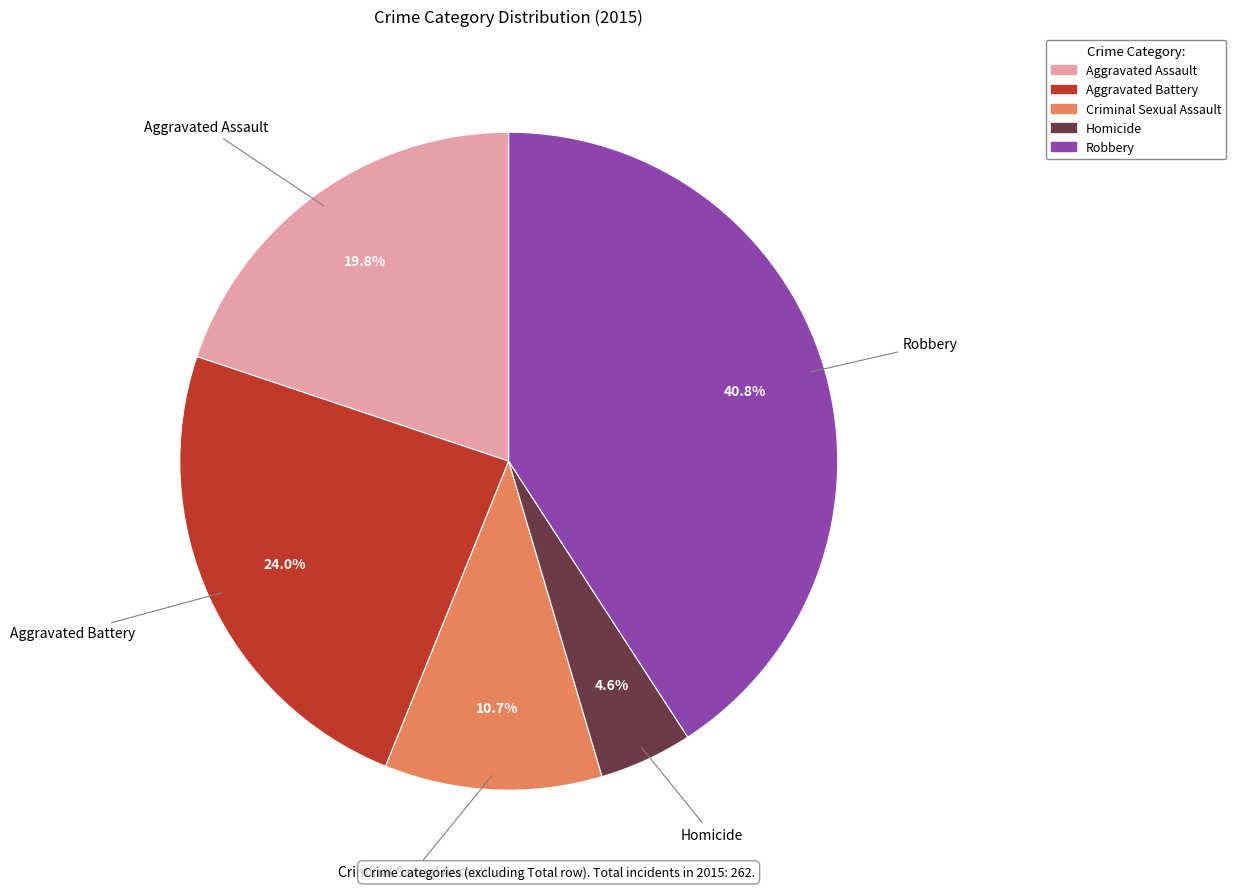

True or false: Criminal Sexual Assault accounts for 11% of the total.

True